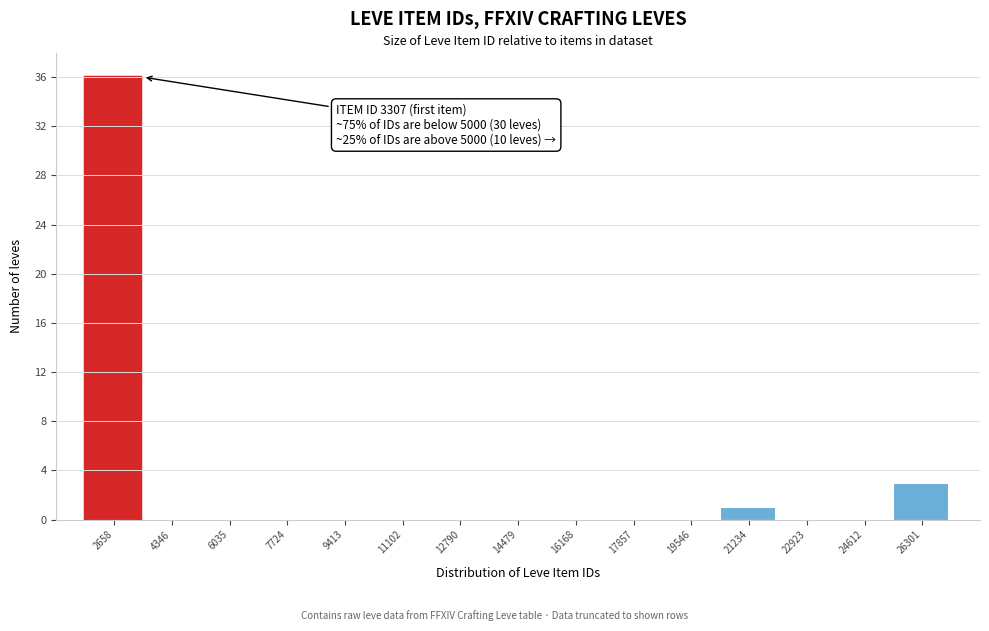

Reading left to right, list all the values displayed in this chart.

2658=36	4346=0	6035=0	7724=0	9413=0	11102=0	12790=0	14479=0	16168=0	17857=0	19546=0	21234=1	22923=0	24612=0	26301=3